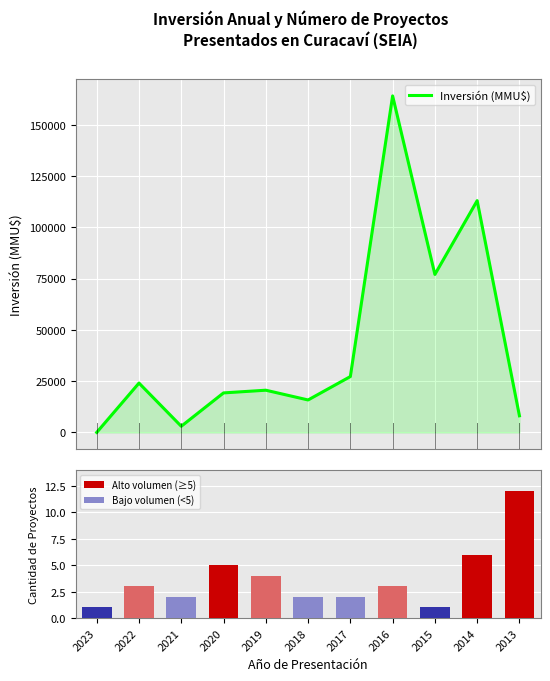

Reading left to right, what are all the values shown in this chart?

Inversión (MMU$): 1.5	24048.0	3000.0	19260.0	20573.0	15820.0	27226.0	164000.0	77000.0	112950.0	8106.0
Cantidad de Proyectos: 1.0	3.0	2.0	5.0	4.0	2.0	2.0	3.0	1.0	6.0	12.0